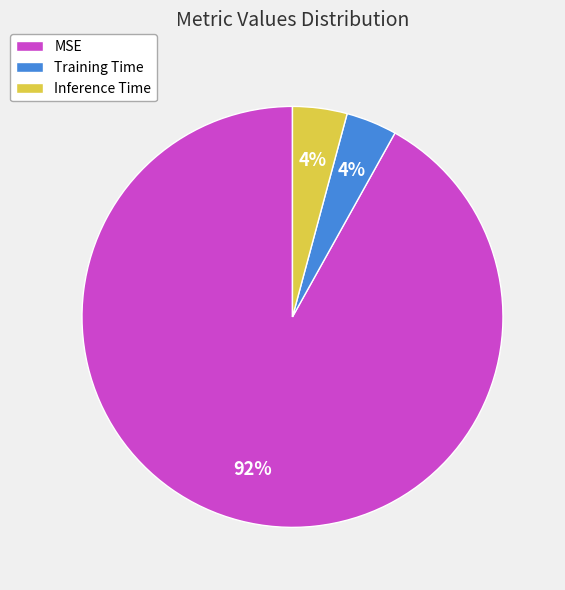

Is the sum of MSE and Training Time greater than half?

Yes